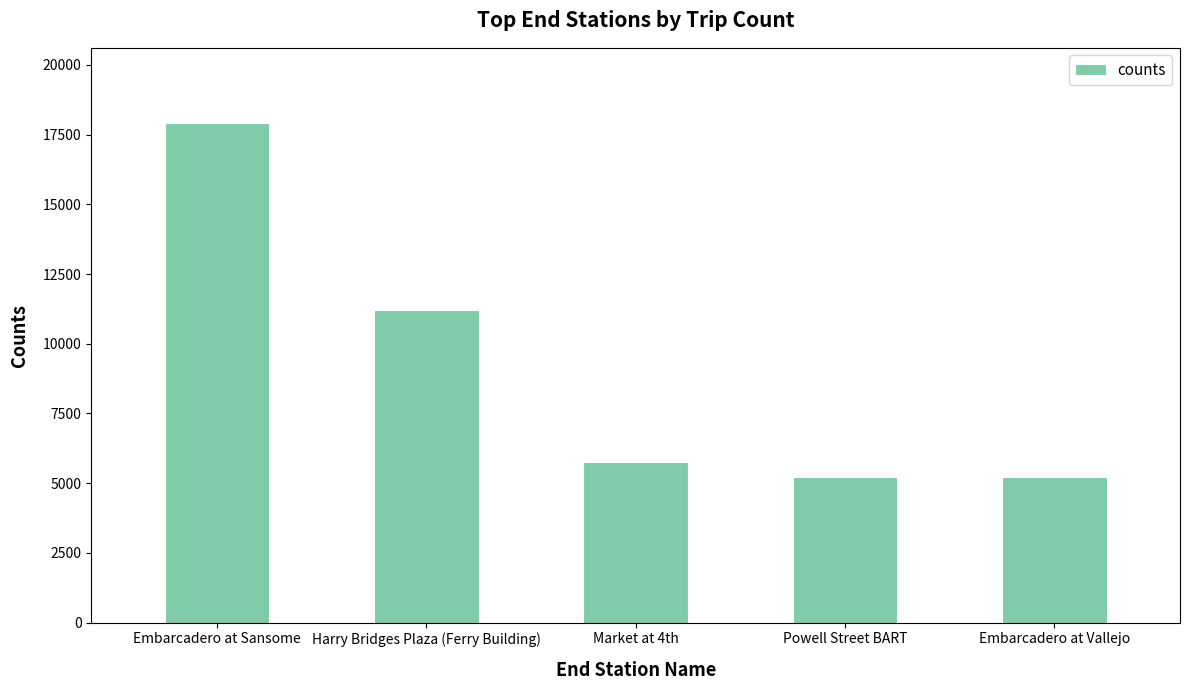

What is the label of the 5th bar from the right?

Embarcadero at Sansome